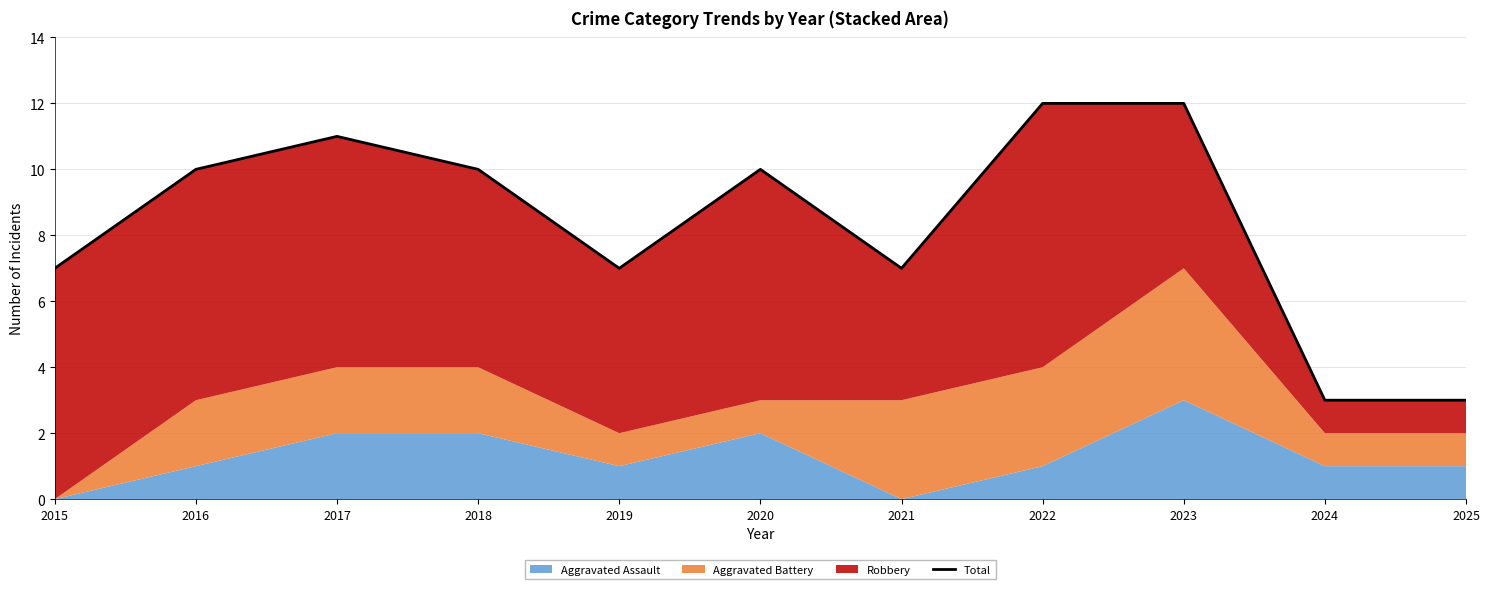

Where is the data nearest to the value 7?

2015